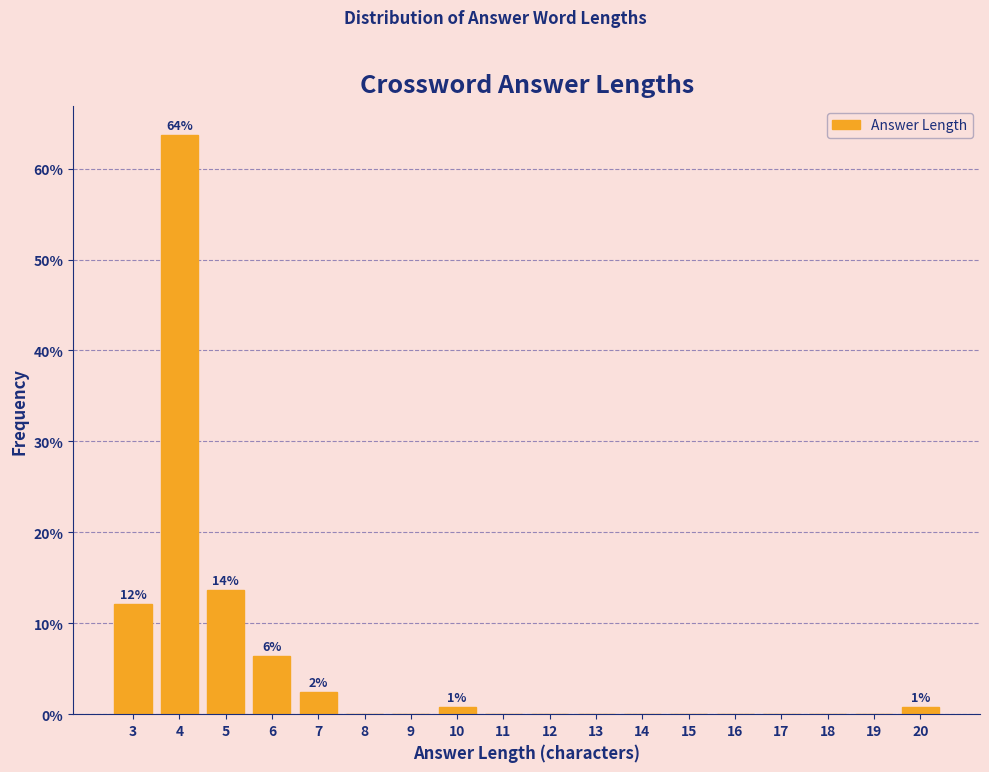

Reading left to right, transcribe all the data shown in this chart.

3=12.1	4=63.7	5=13.7	6=6.5	7=2.4	8=0.0	9=0.0	10=0.8	11=0.0	12=0.0	13=0.0	14=0.0	15=0.0	16=0.0	17=0.0	18=0.0	19=0.0	20=0.8